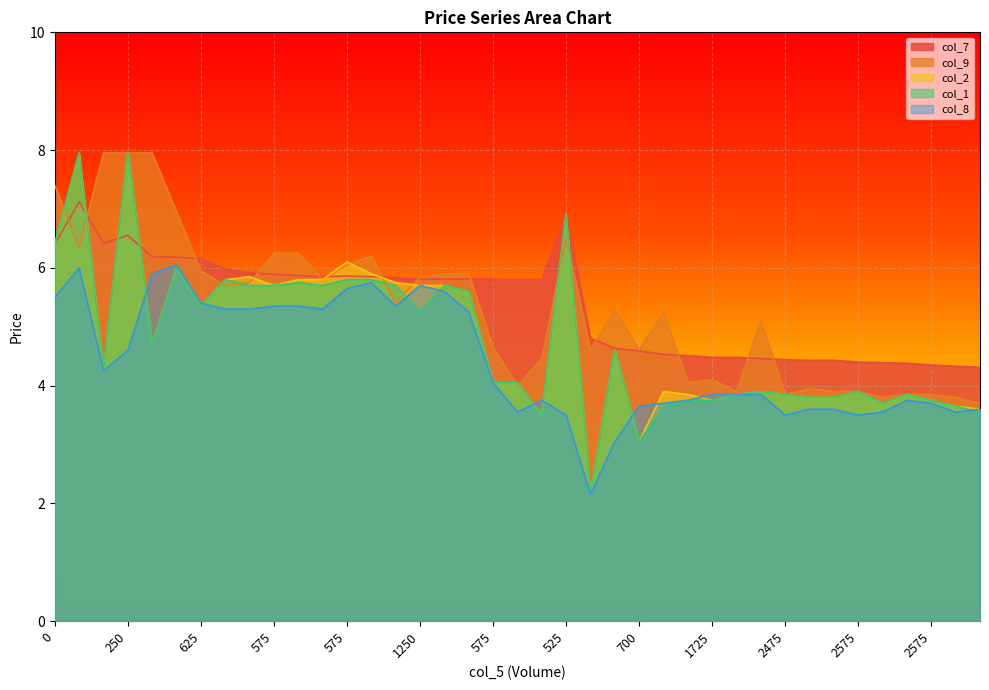

Which series ends up on top after the final intersection of col_8 and col_2?

col_8